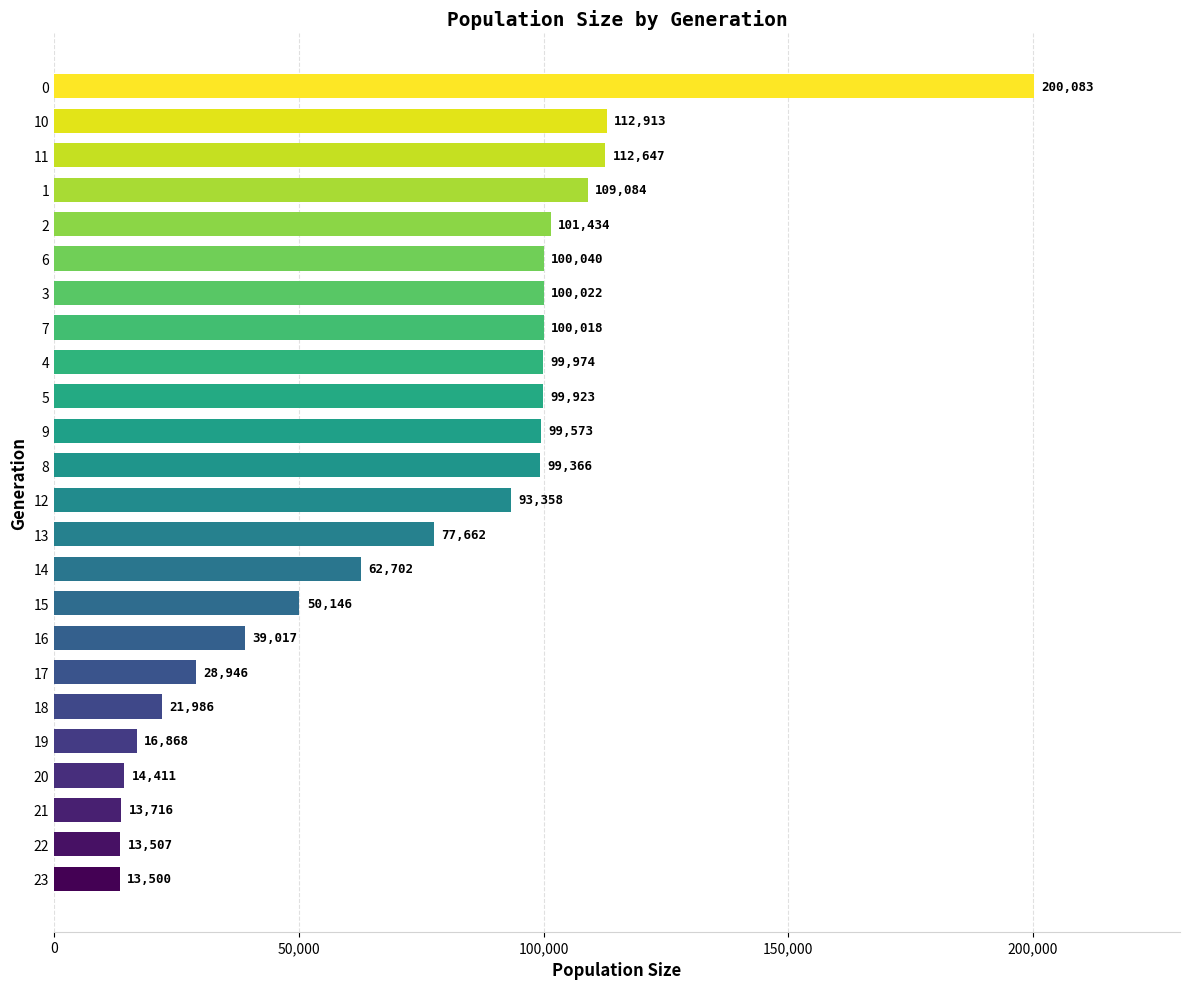

What is the approximate value at 21, to the nearest 10?

13720